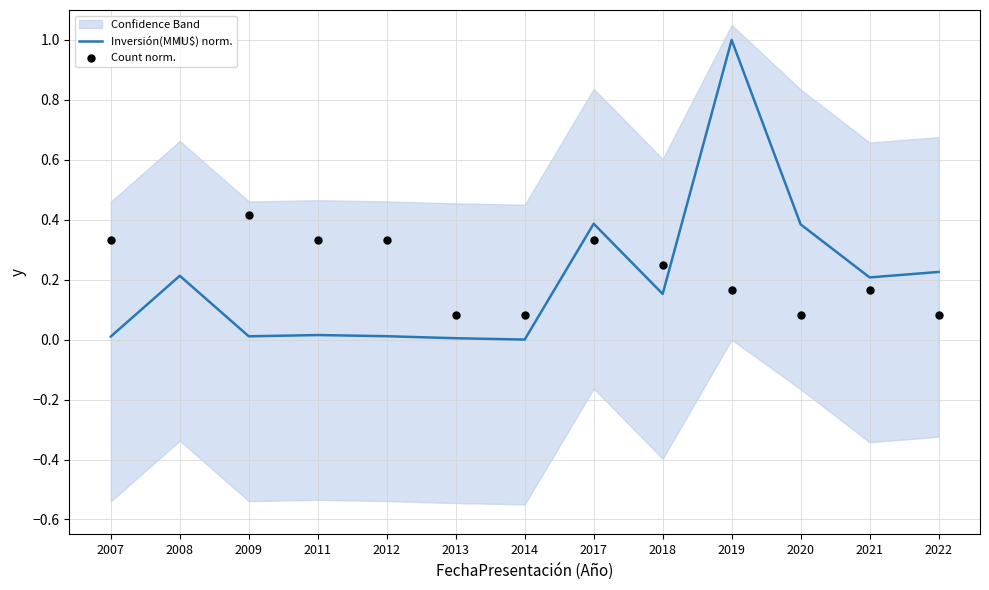

At which category is the sum across all series the highest?

2008